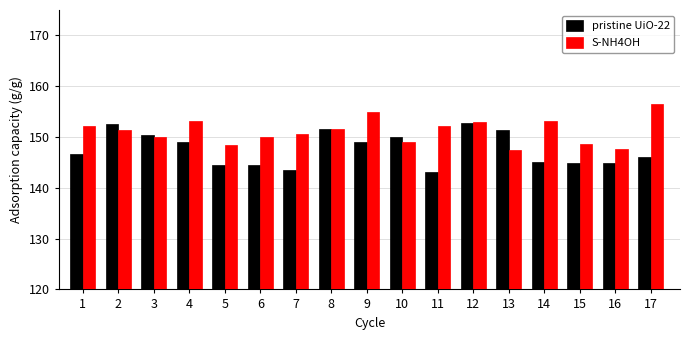

What is the difference between the pristine UiO-22 values at 15 and 8?

6.8